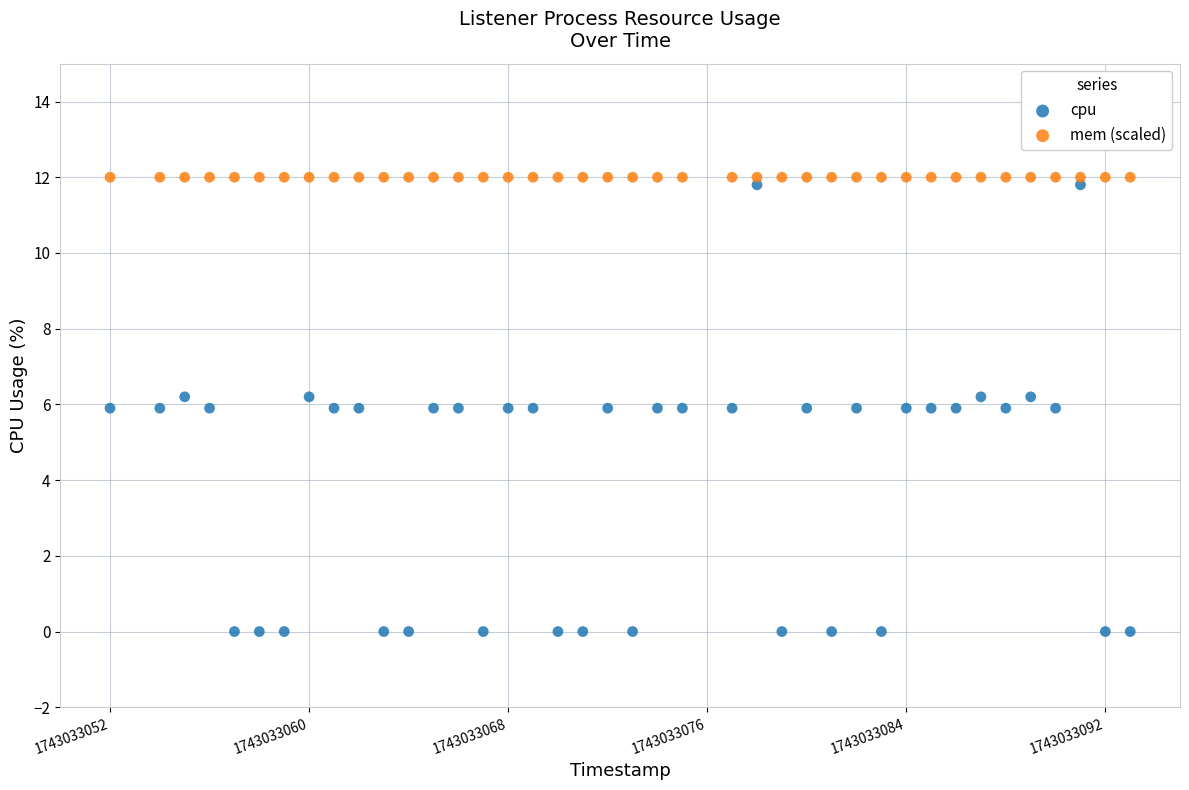

Which series contains the lowest Y value?

cpu